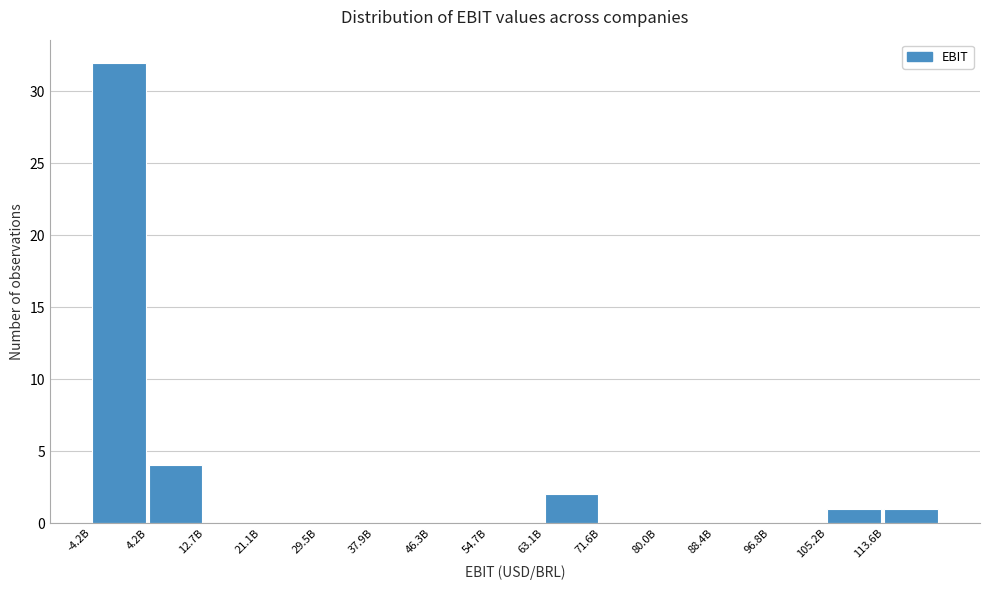

Reading left to right, extract all data points from this chart.

-4.2B=32	4.2B=4	12.7B=0	21.1B=0	29.5B=0	37.9B=0	46.3B=0	54.7B=0	63.1B=2	71.6B=0	80.0B=0	88.4B=0	96.8B=0	105.2B=1	113.6B=1